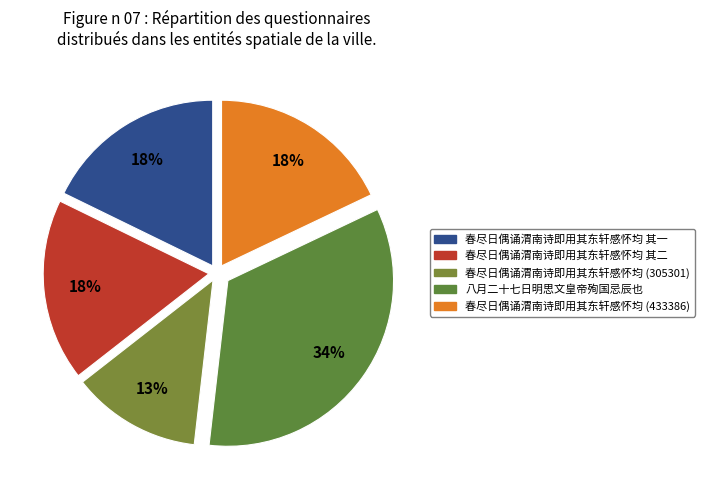

Count the number of slices in the pie.

5